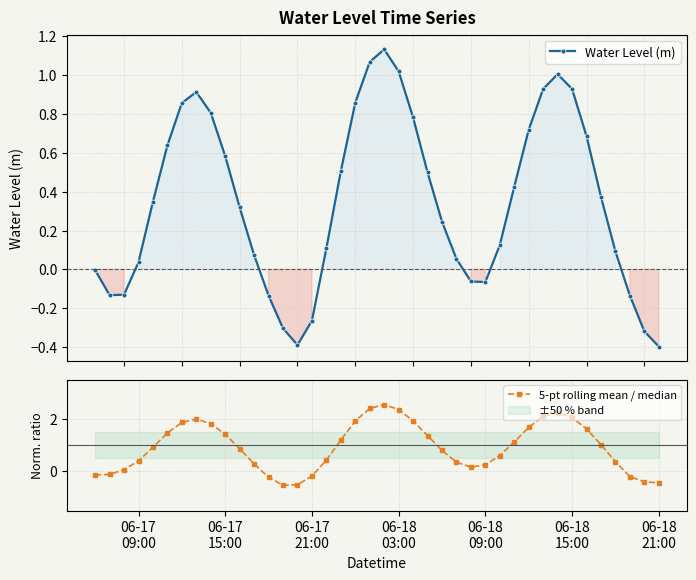

Which series has the largest range (max minus min)?

5-pt rolling mean / median